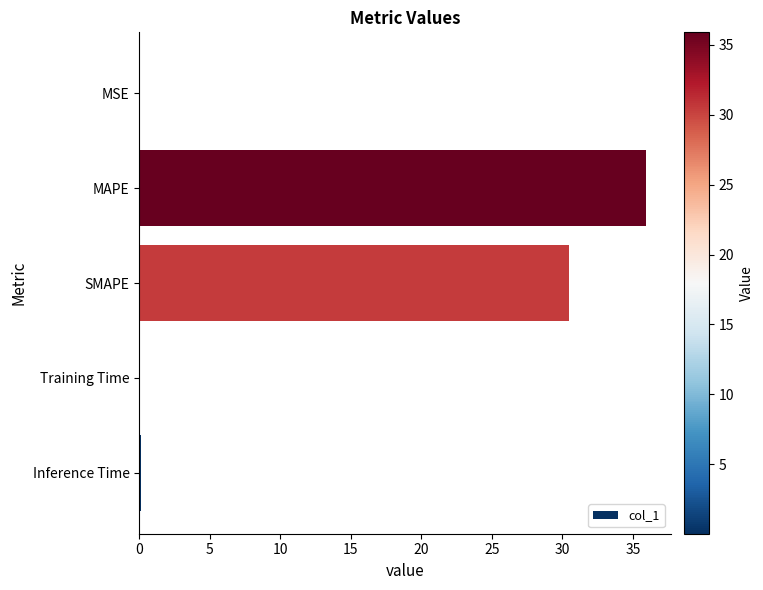

The value at MSE is 0.0. True or false?

True